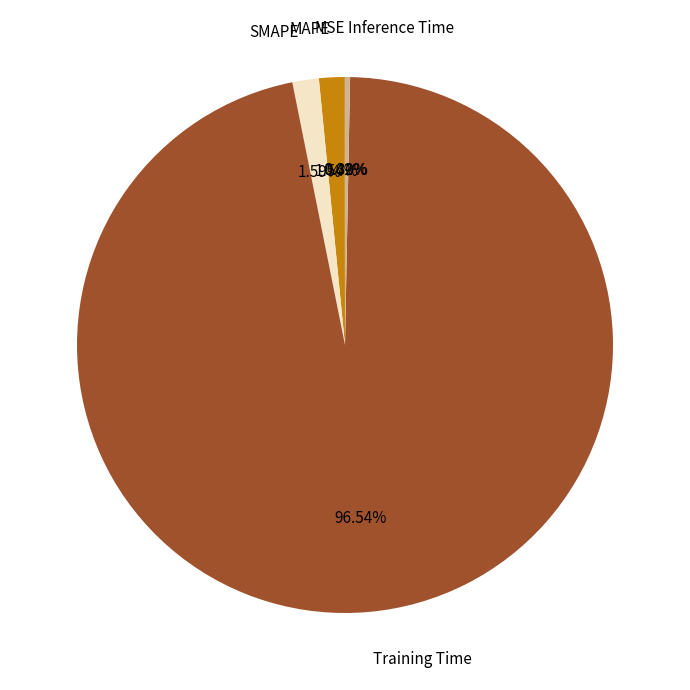

To the nearest percent, what is the difference between the largest and smallest slice percentages?

97%